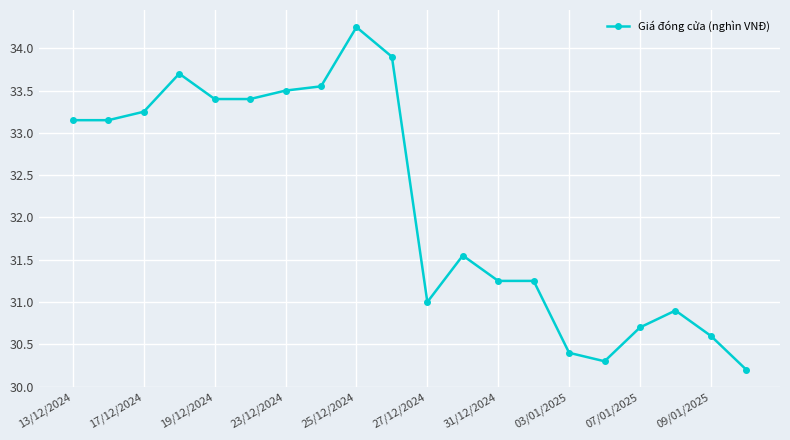

What is the value of the 20th point from the left?

30.2